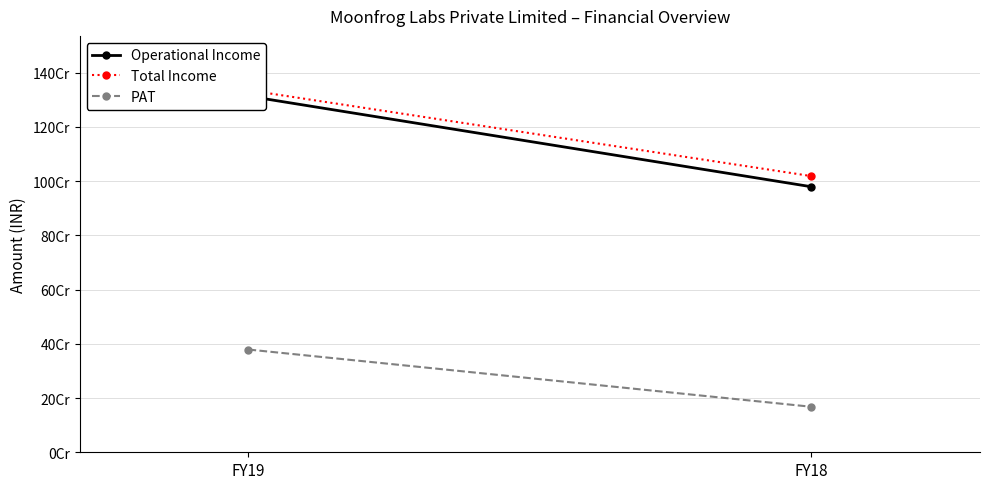

Which series changed the most between FY19 and FY18?

Operational Income